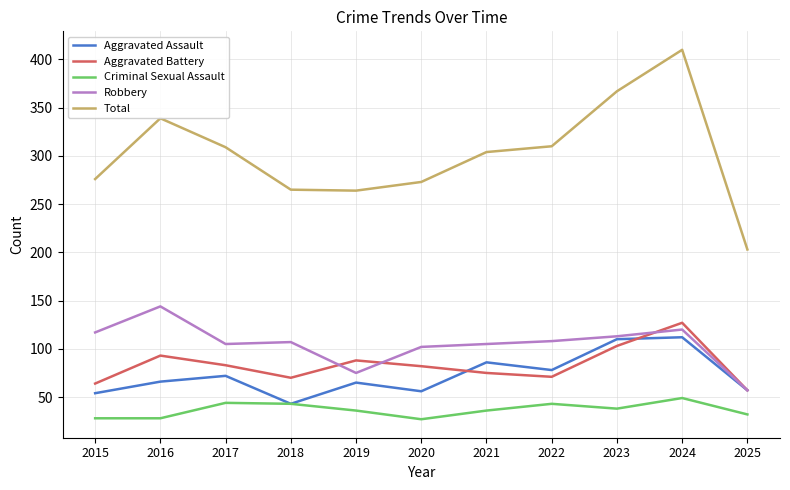

Read the Criminal Sexual Assault value at 2019.

36